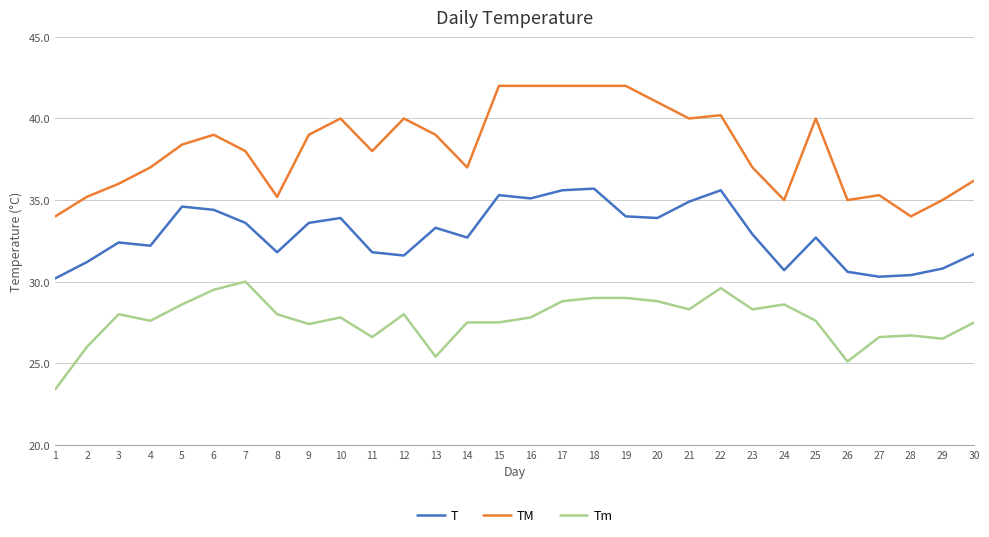

What is the difference between the Tm values at 30 and 25?

0.1